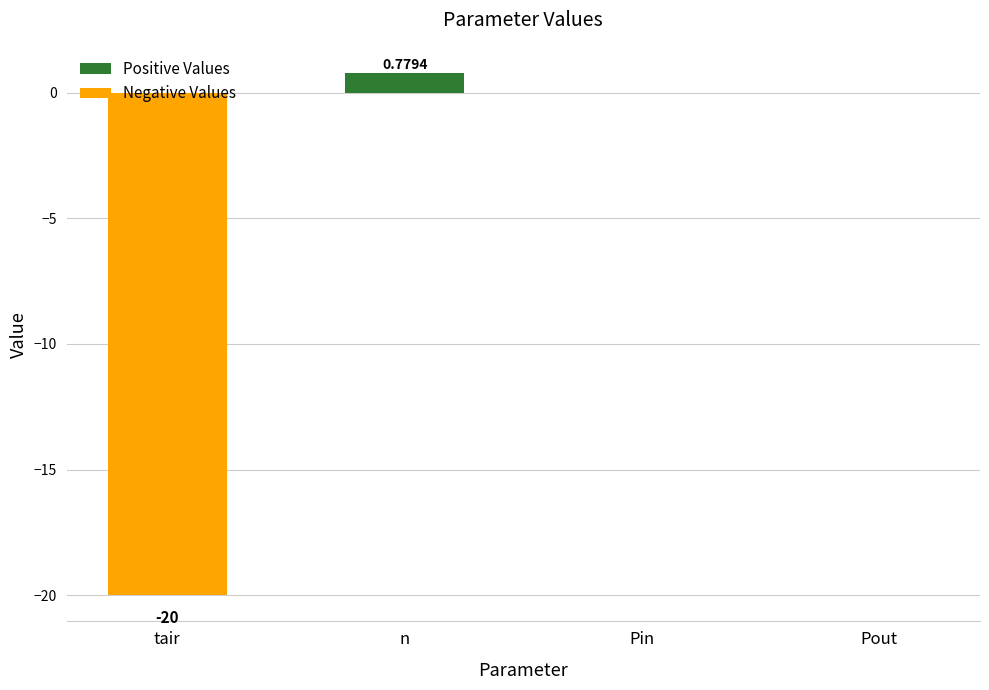

How many bars are there in each group?

2